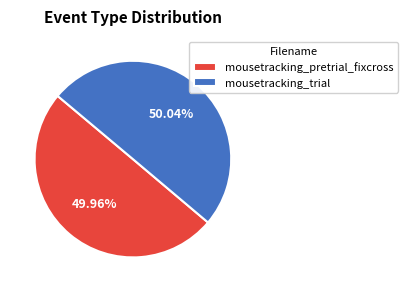

Approximately how many times larger is the value at mousetracking_pretrial_fixcross compared to mousetracking_trial?

1.0